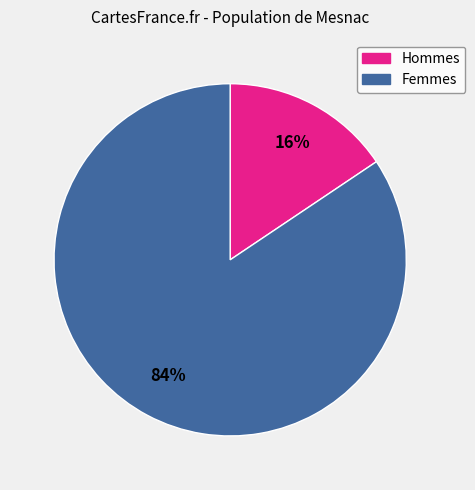

What is the smallest slice in the pie chart?

Hommes